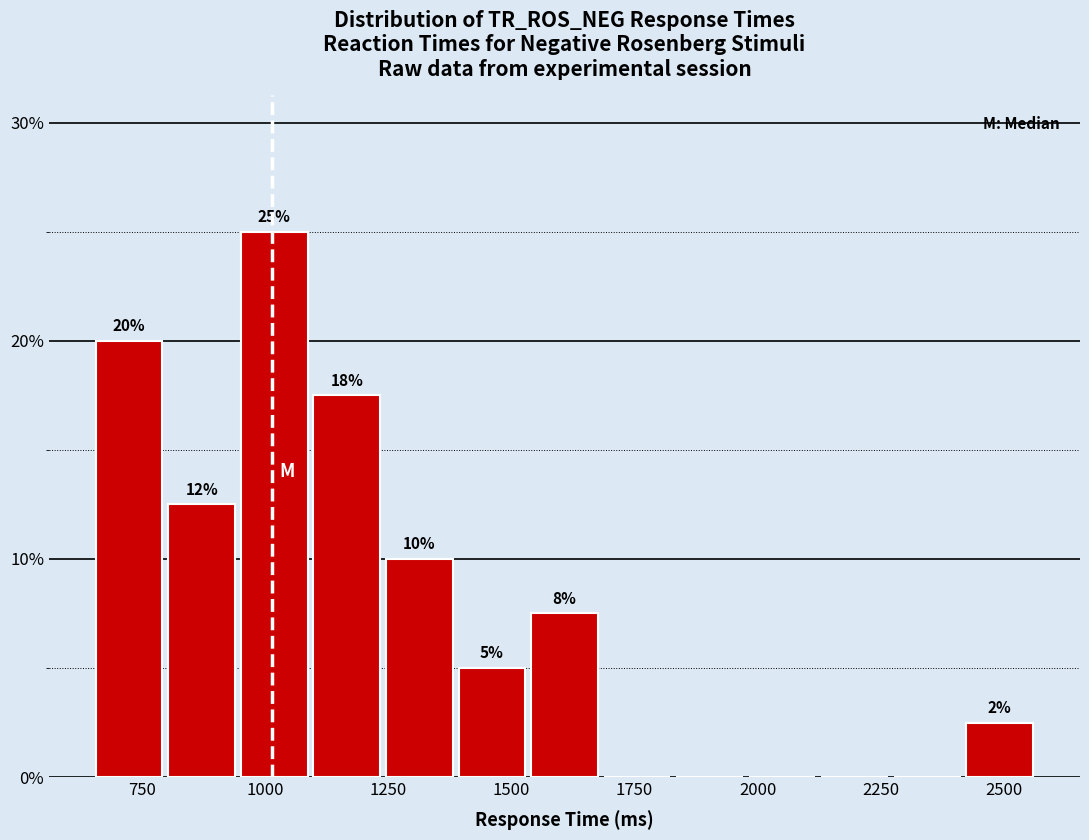

Read against the x-axis, roughly where is the centre of the tallest bar?

1000